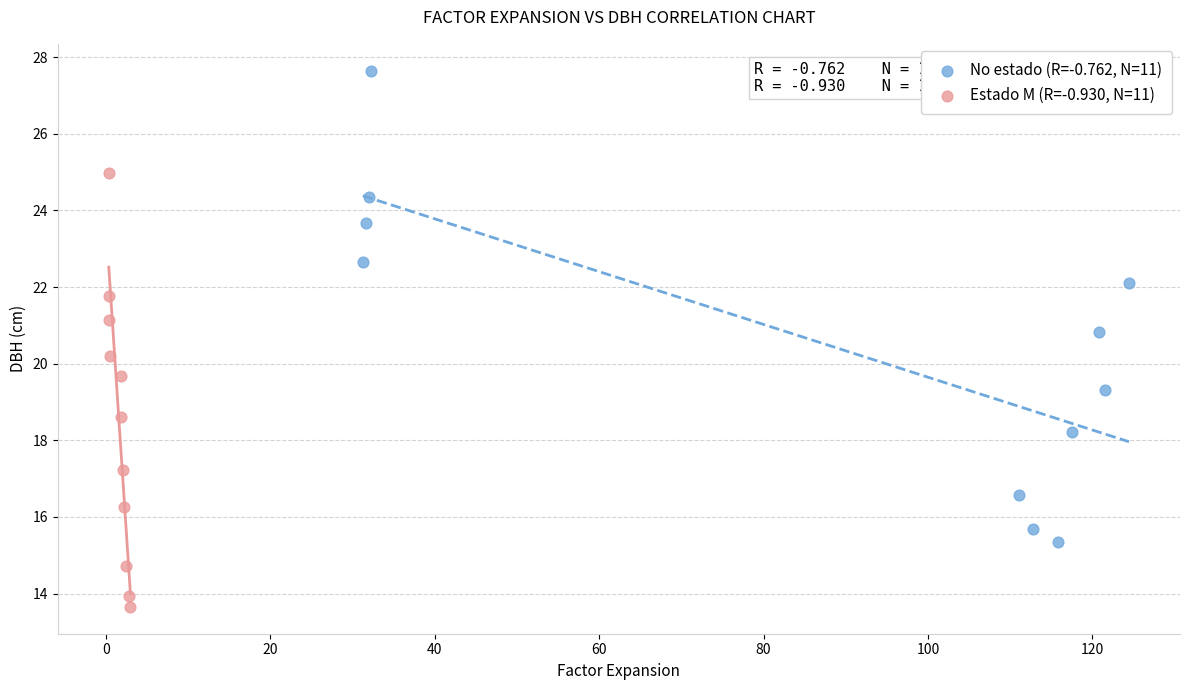

Which series has the widest spread of Y values?

No estado (R=-0.762, N=11)